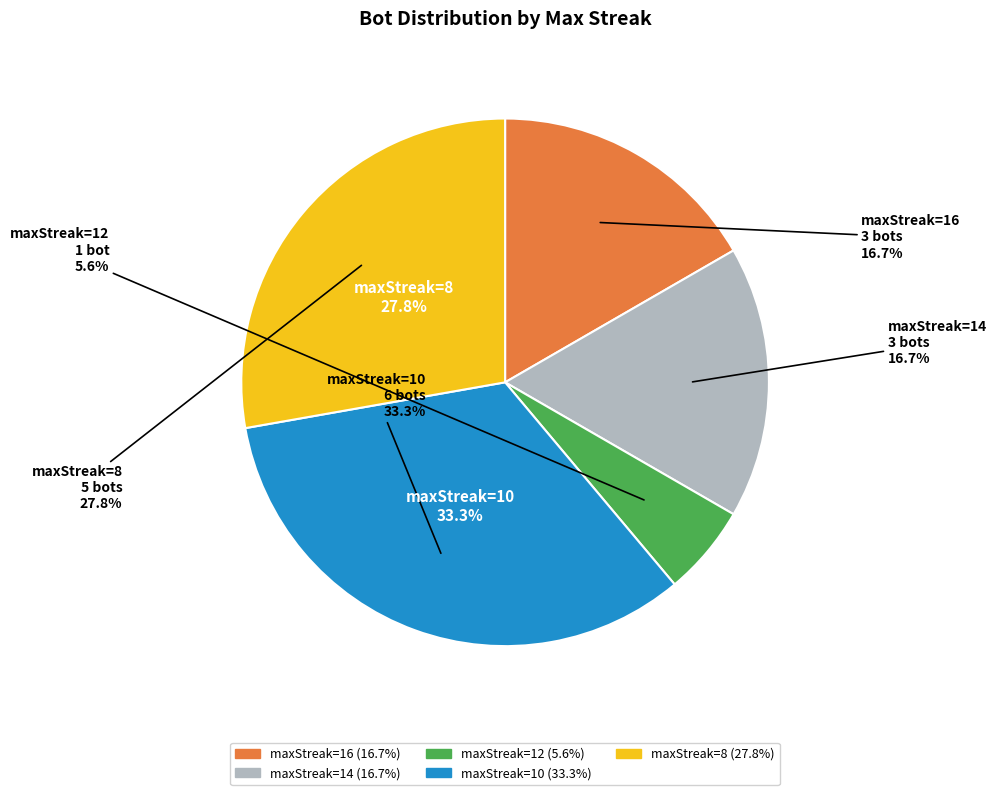

What is the ratio of the value at maxStreak=16 to the value at maxStreak=12?

3.0